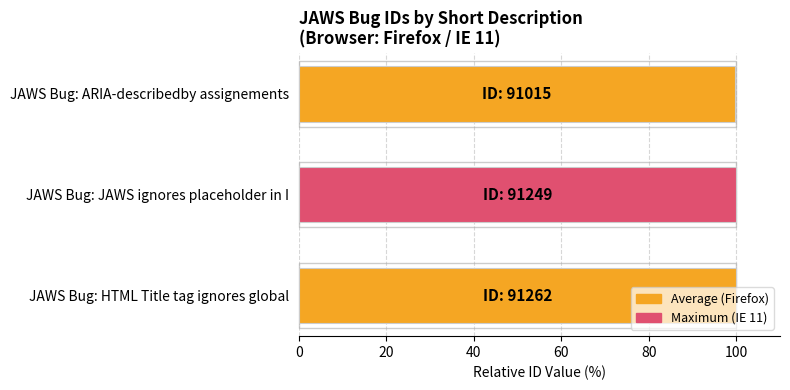

Are the bars horizontal?

Yes